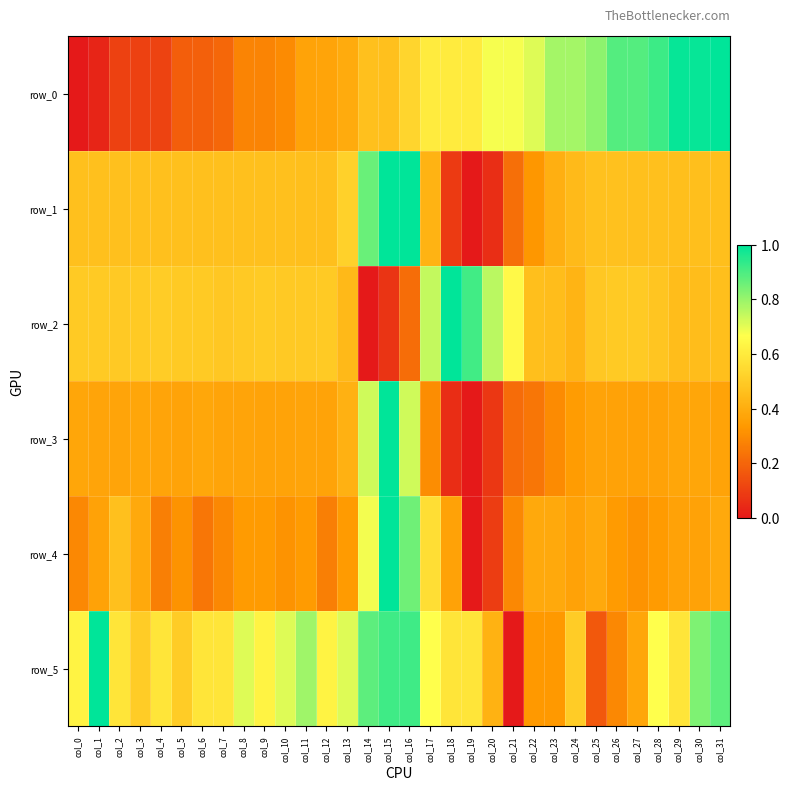

List the labels in order of row_3 value, smallest first.

col_19, col_18, col_20, col_21, col_22, col_23, col_17, col_24, col_27, col_28, col_26, col_12, col_25, col_10, col_31, col_5, col_9, col_8, col_11, col_4, col_7, col_1, col_2, col_30, col_0, col_3, col_29, col_6, col_13, col_14, col_16, col_15